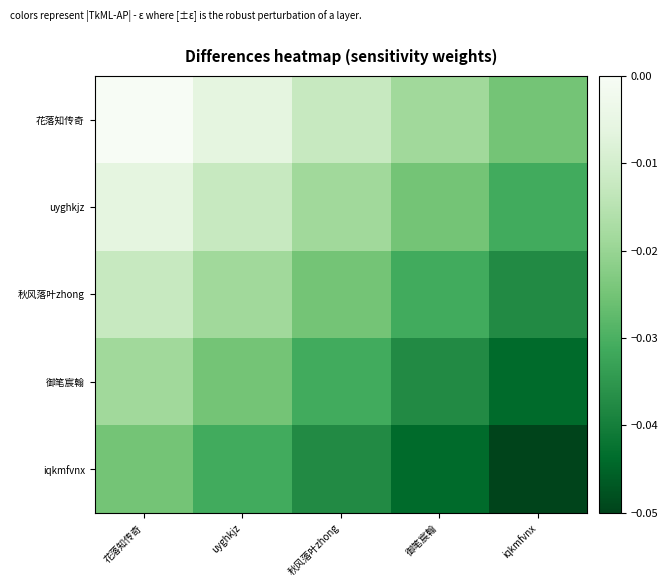

Rank the series by their average value, from highest to lowest.

花落知传奇, uyghkjz, 秋风落叶zhong, 御笔宸翰, iqkmfvnx